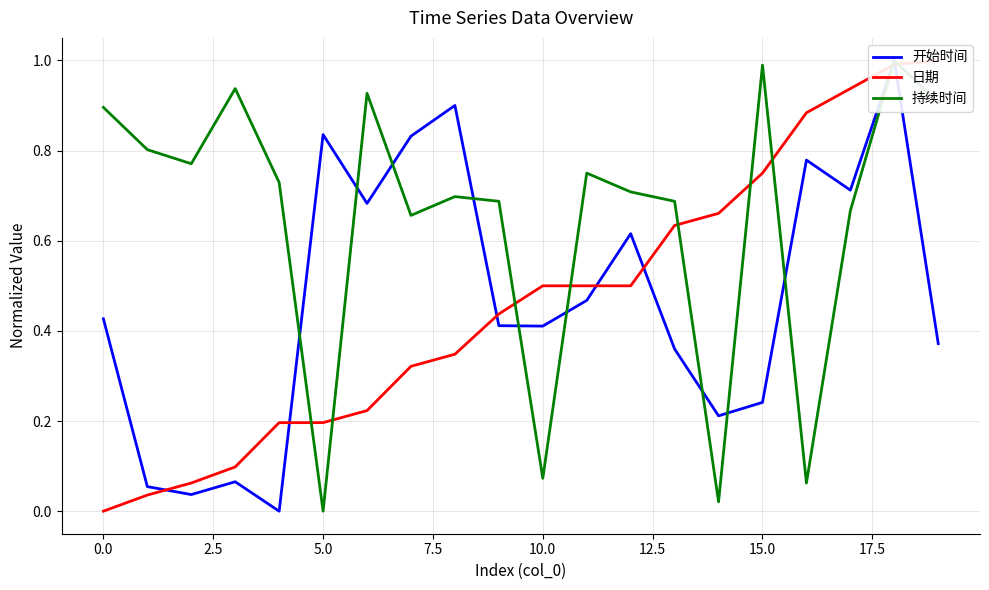

In 开始时间, how many points are lower than both neighbors (excluding endpoints)?

6